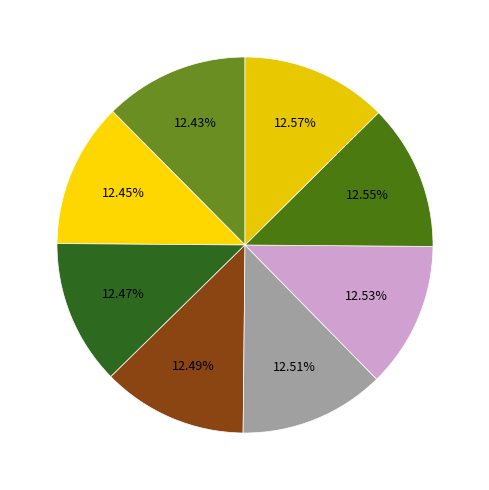

Count the number of slices in the pie.

8